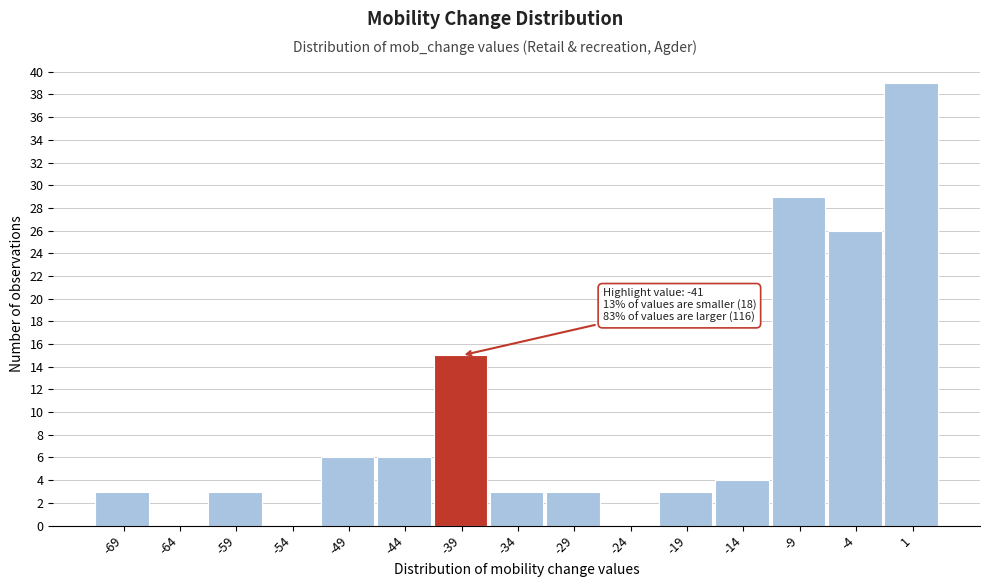

Which range on the x-axis has the tallest bar?

-1 to 4